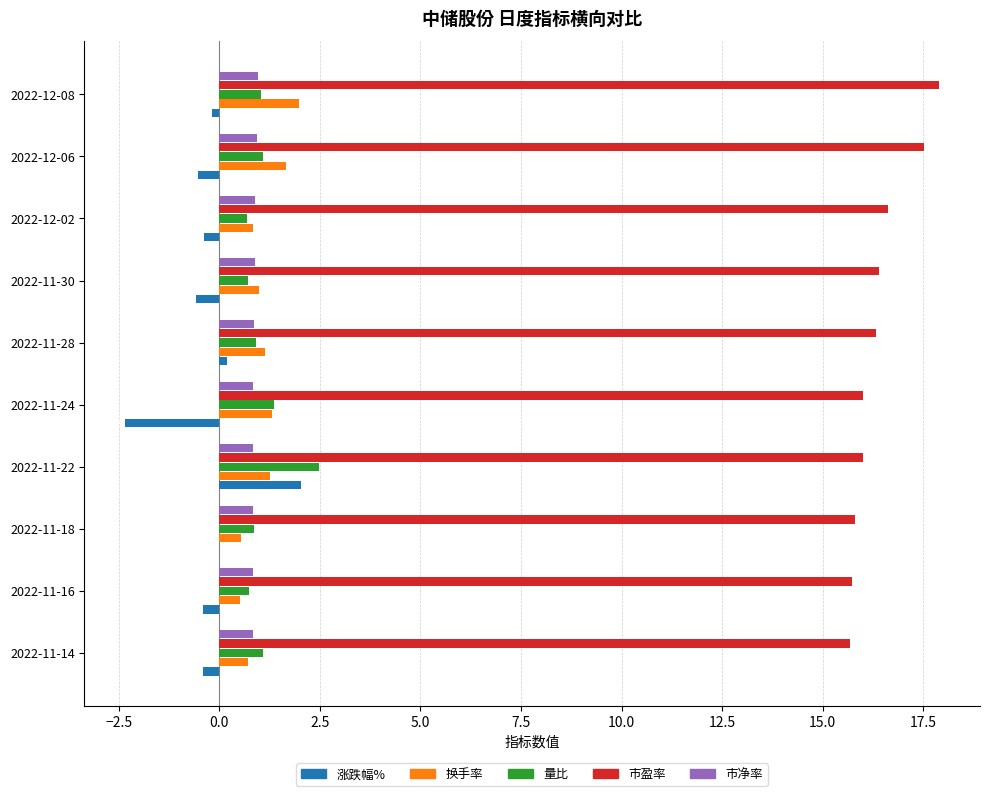

Which series has the largest total across all categories?

市盈率